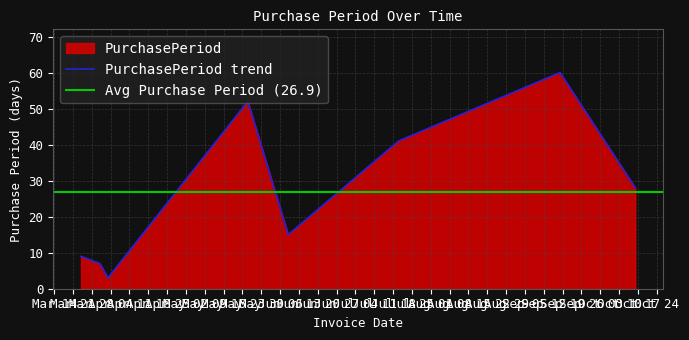

Where is the first local maximum?

2017-05-25